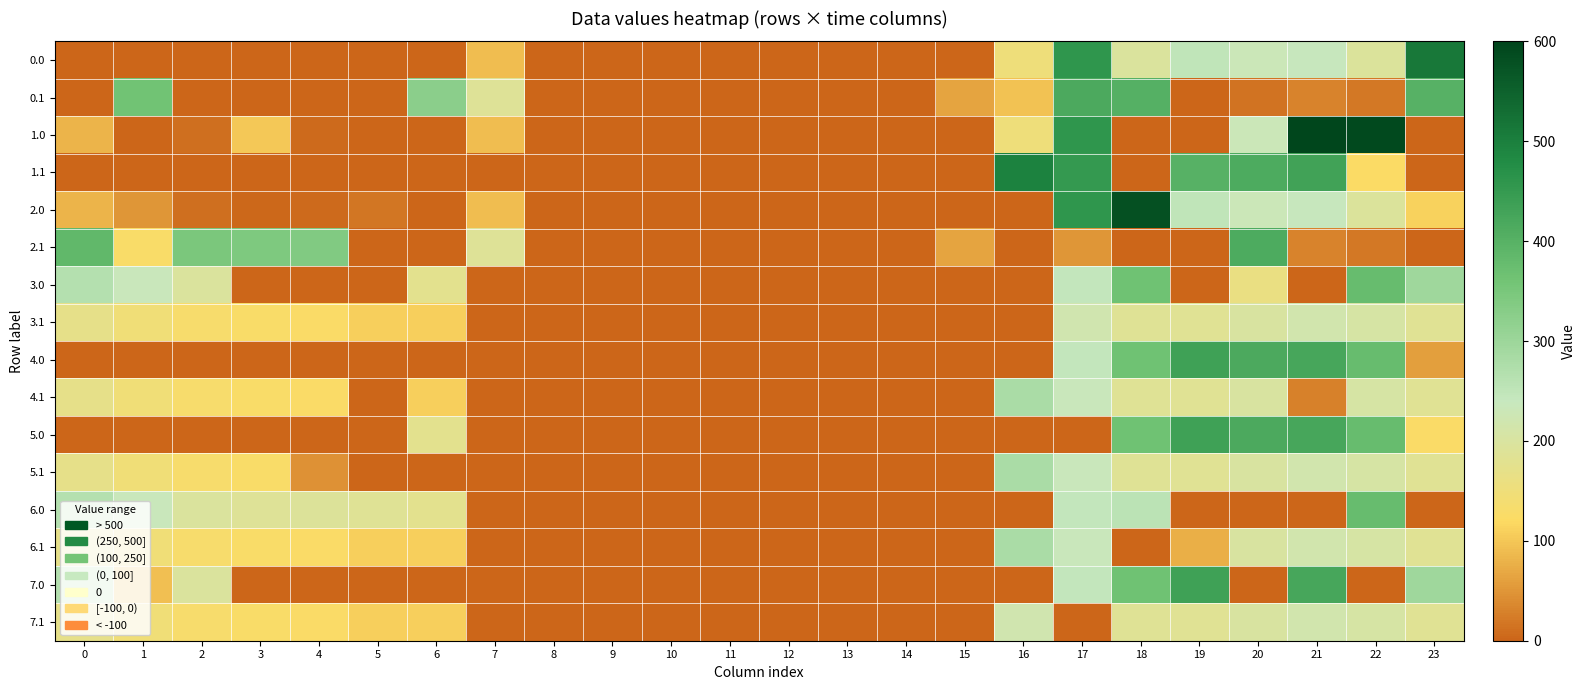

List the series in order of their peak value, lowest first.

3.1, 7.1, 4.1, 5.1, 6.1, 3.0, 6.0, 2.1, 0.1, 4.0, 5.0, 7.0, 1.1, 0.0, 2.0, 1.0